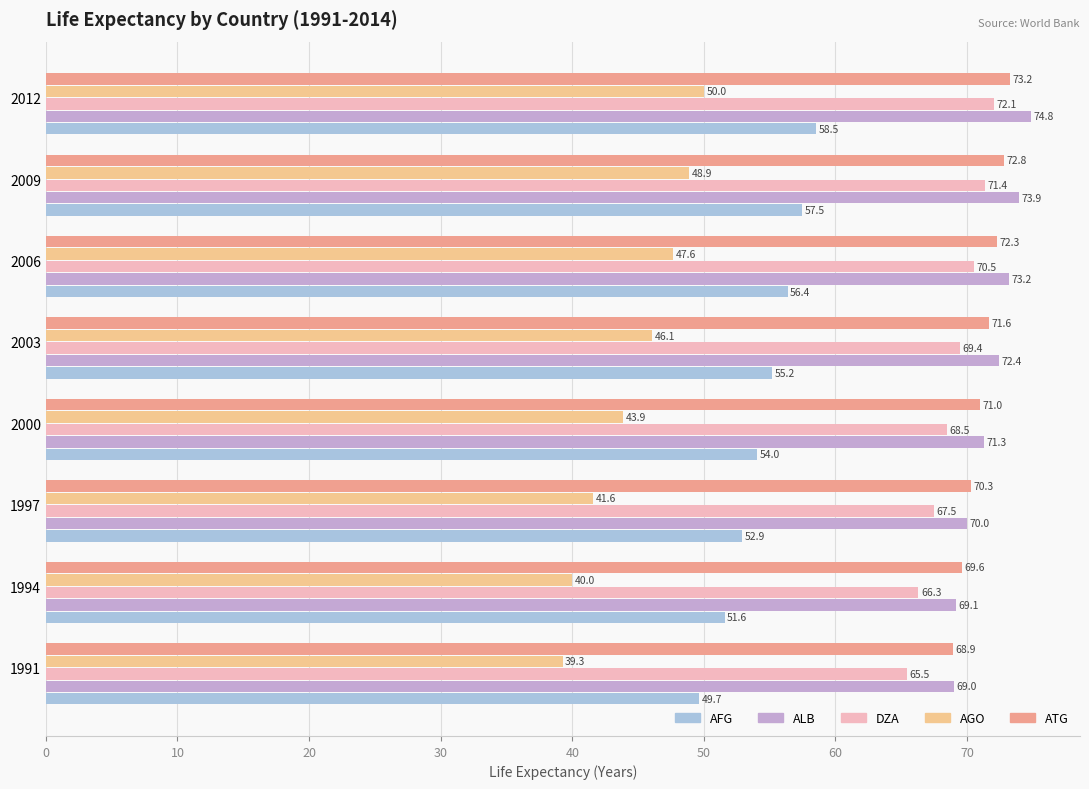

At which category is the sum across all series the highest?

2012